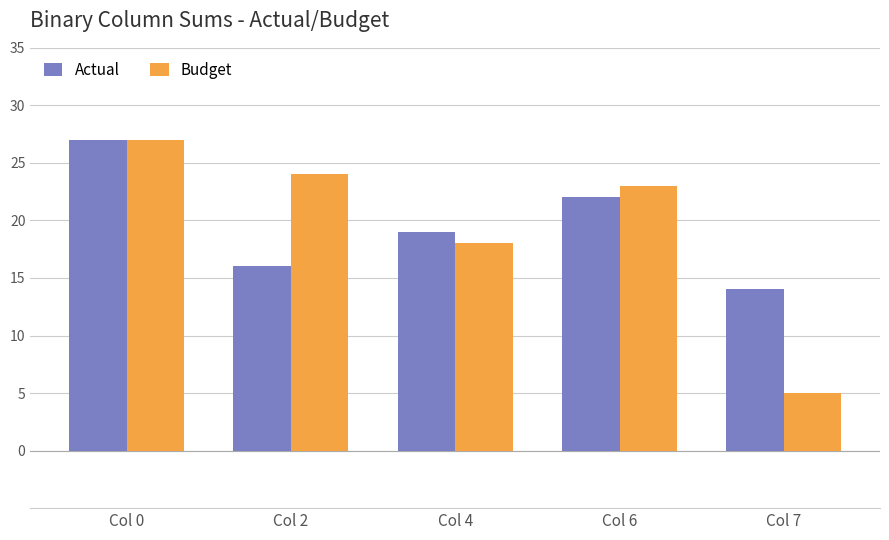

At how many categories does at least one series exceed 7?

5